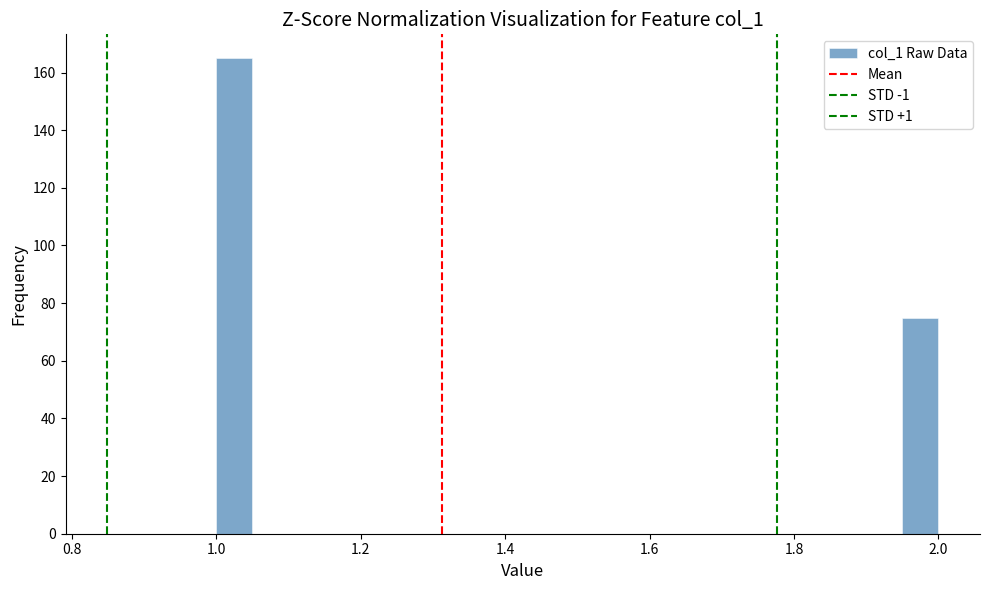

Read against the x-axis, roughly where is the centre of the tallest bar?

1.02